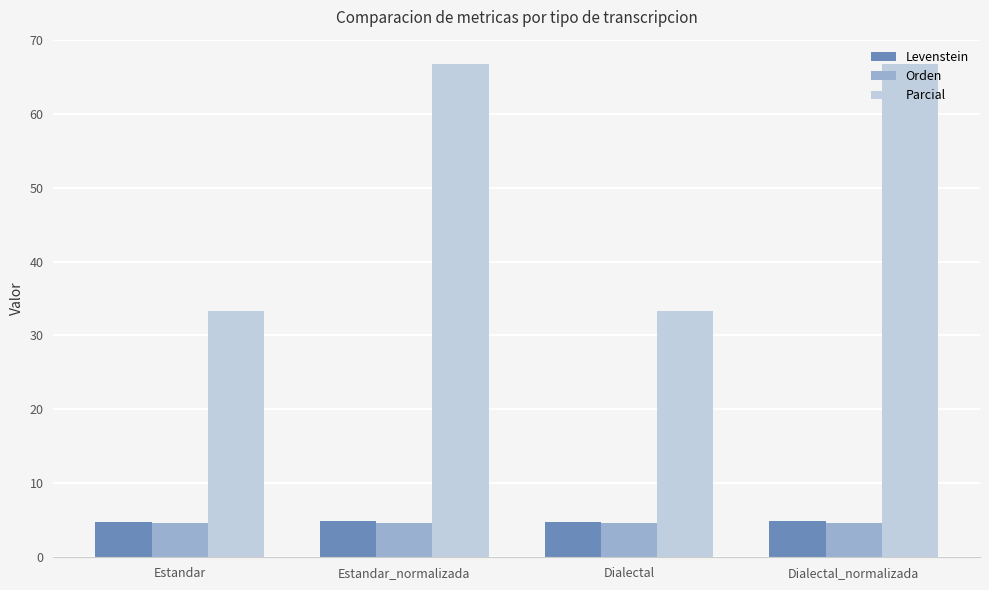

How many data points does each series have?

4